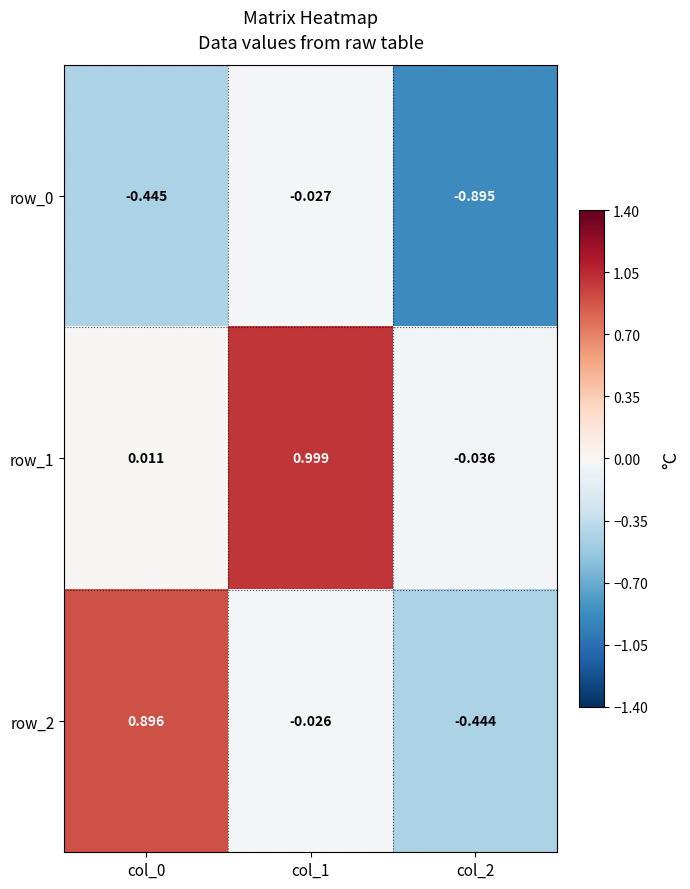

Is the value of row_0 at col_1 greater than the value of row_2 at col_1?

No